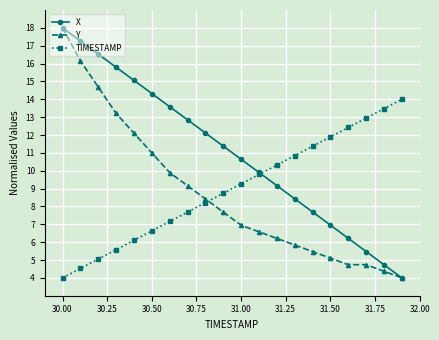

True or false: Y and TIMESTAMP cross at least once.

True